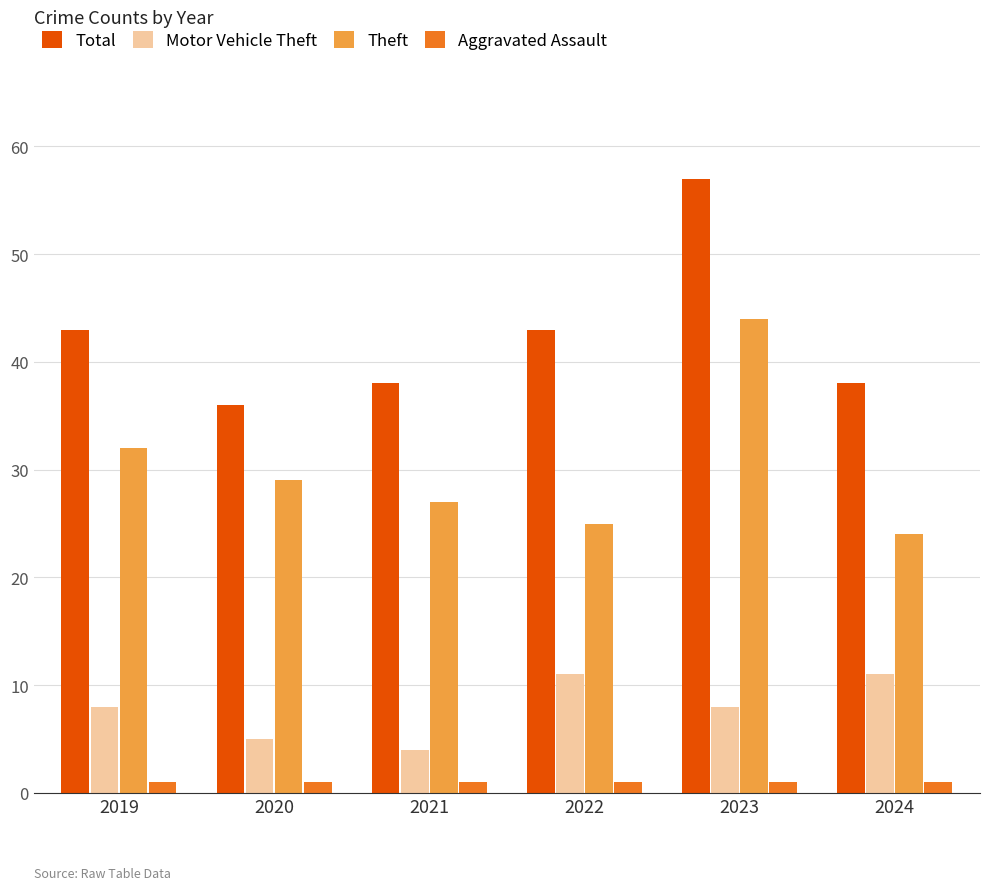

Which series has the largest range (max minus min)?

Total